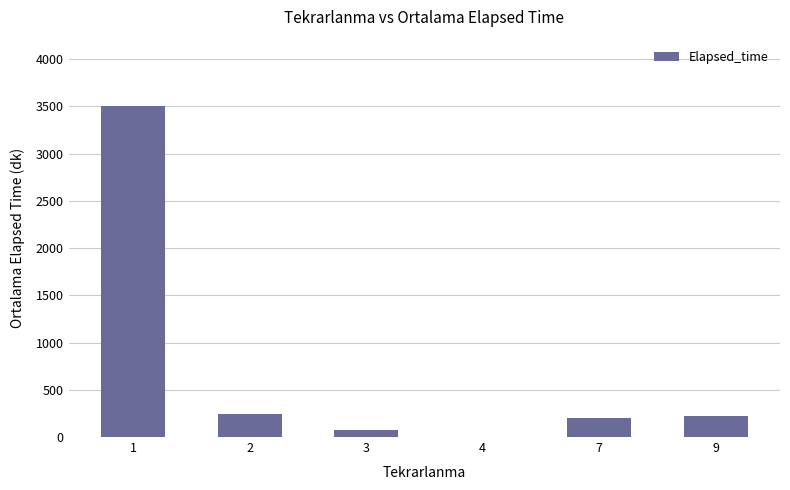

What is the sum of all values?

4246.9